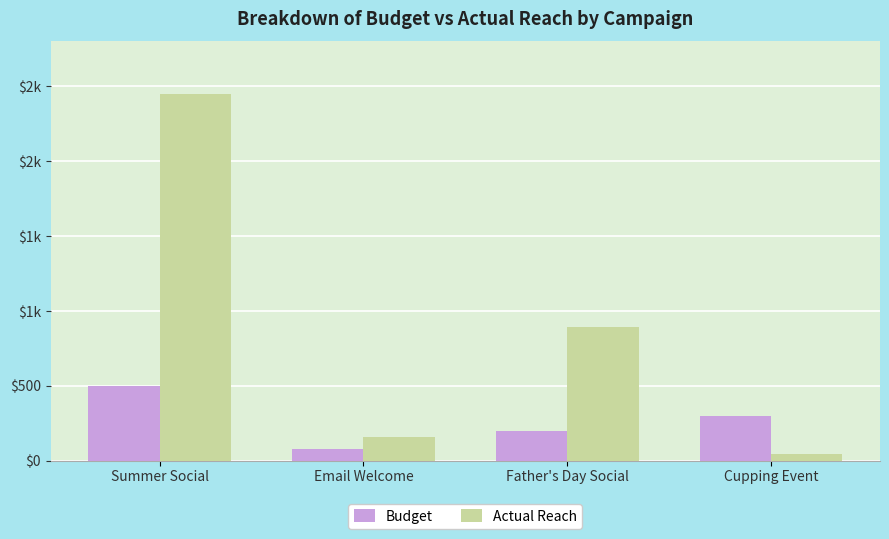

At which category is the sum across all series the highest?

Summer Social